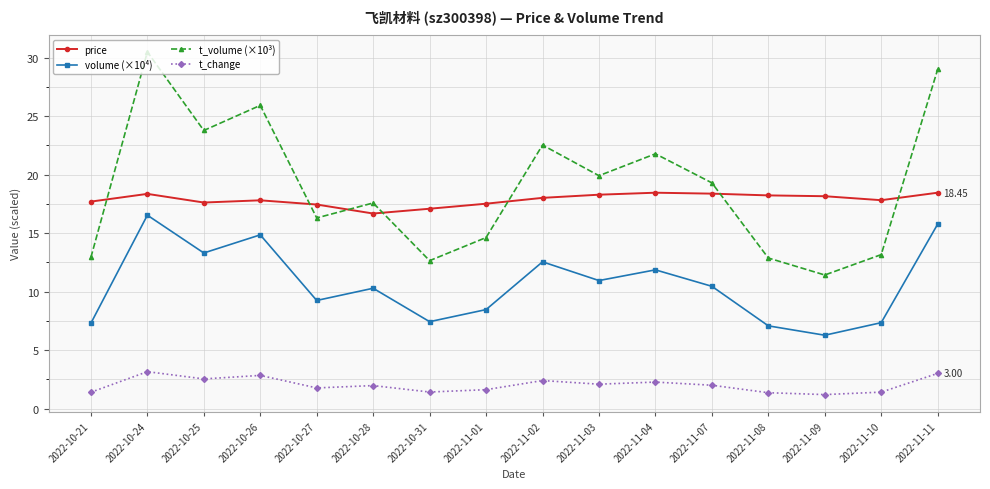

At which category is the sum across all series the highest?

2022-10-24